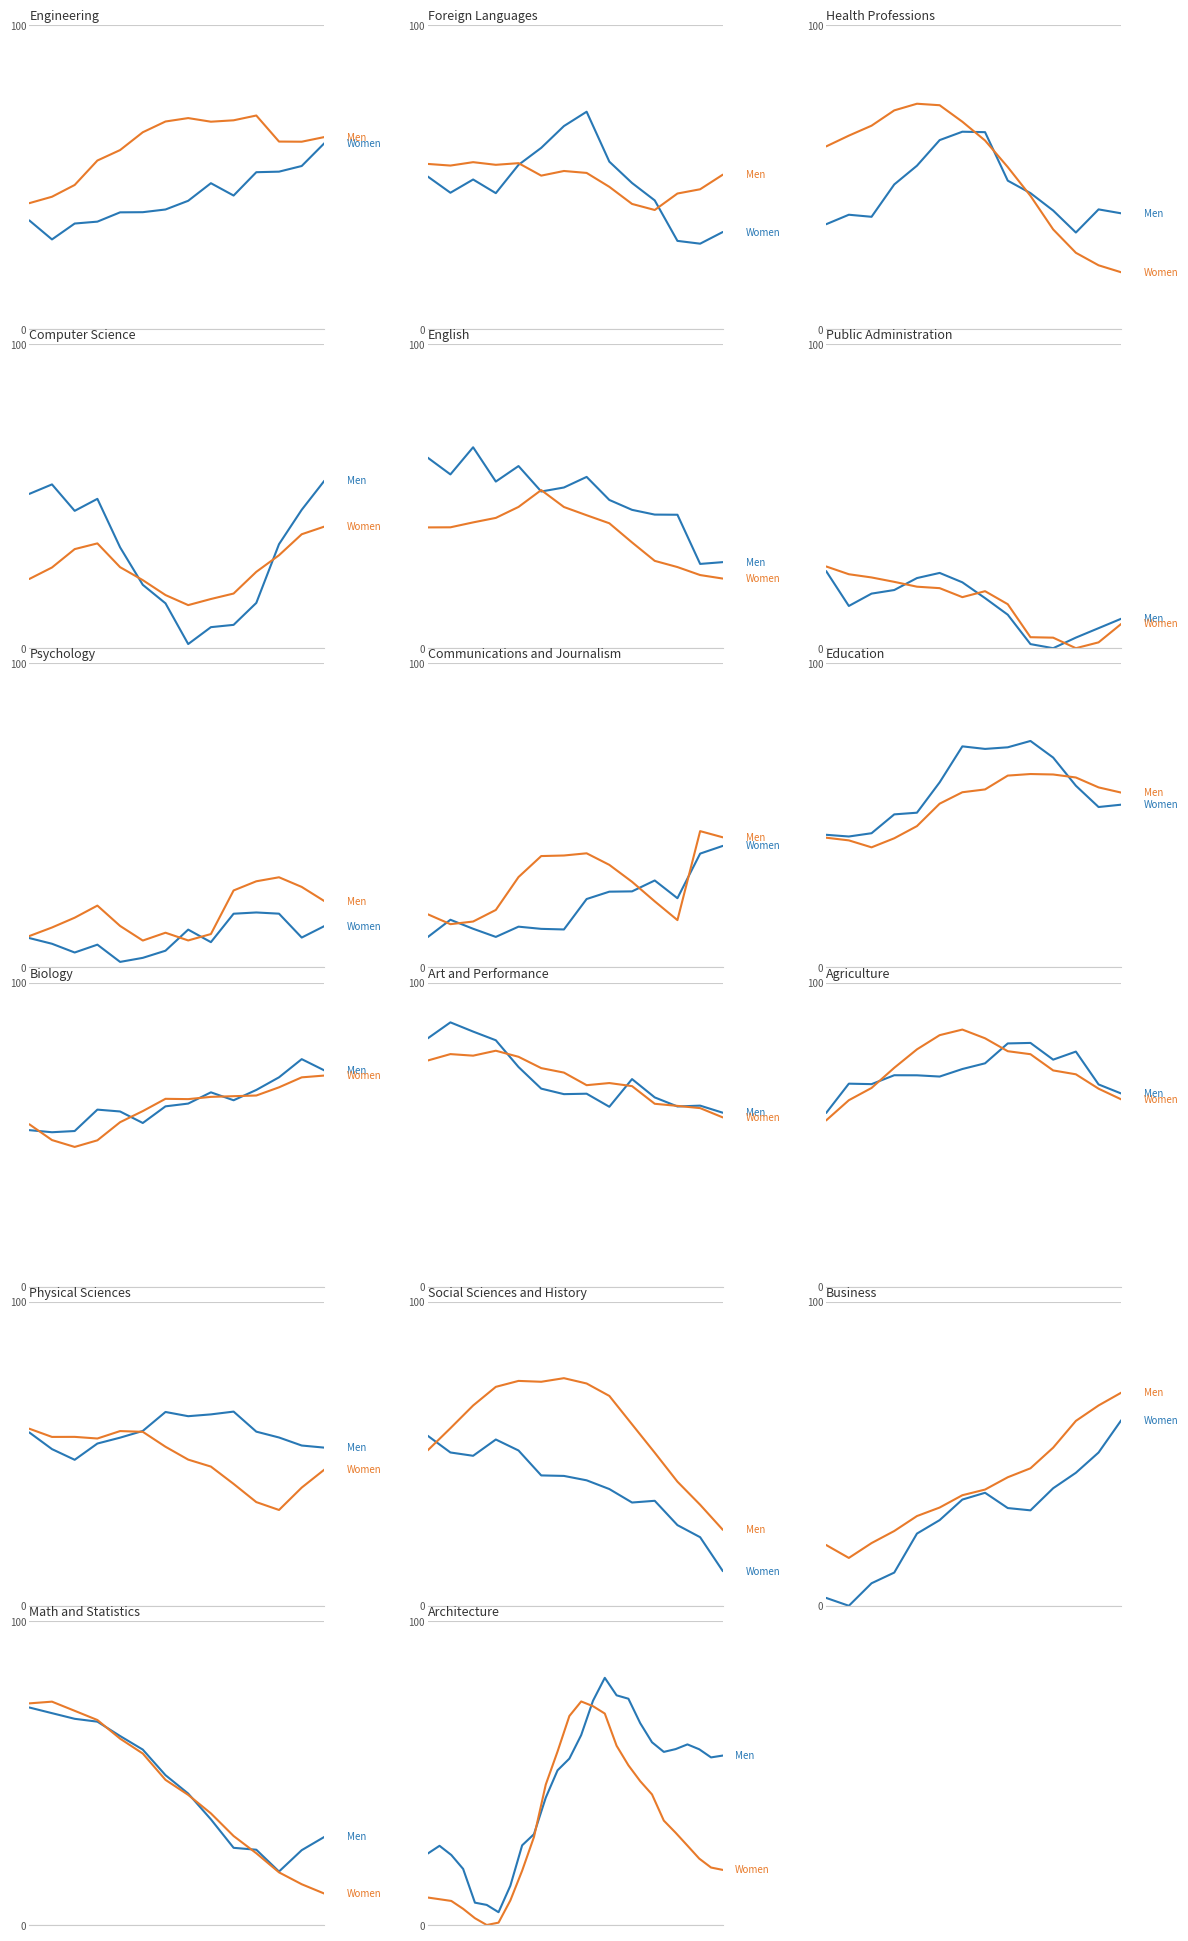

Is it true that Series A equals 5.6 at 6?

False